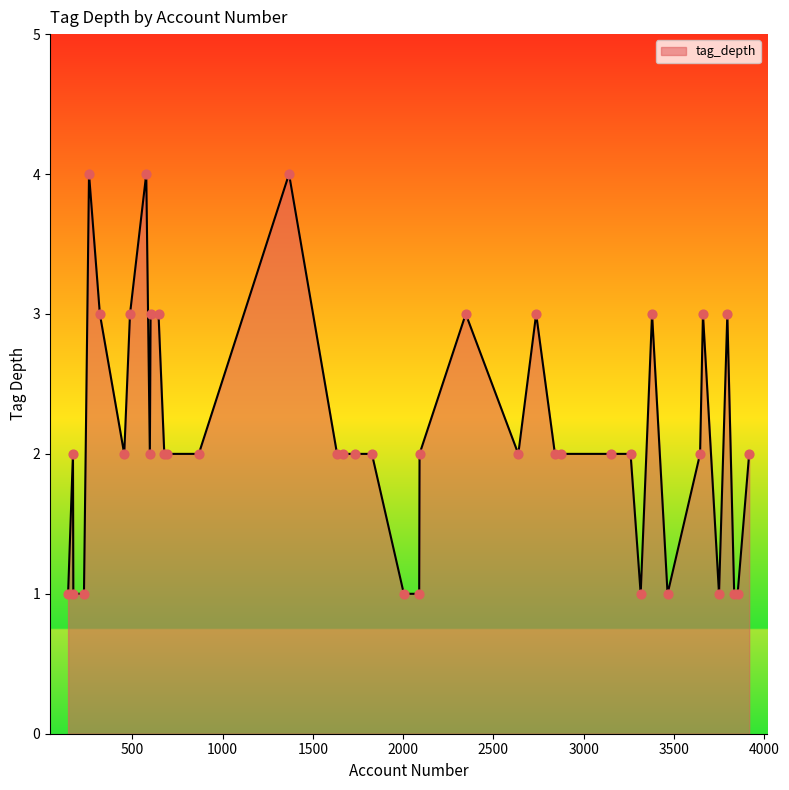

What is the difference between the maximum and minimum values?

3